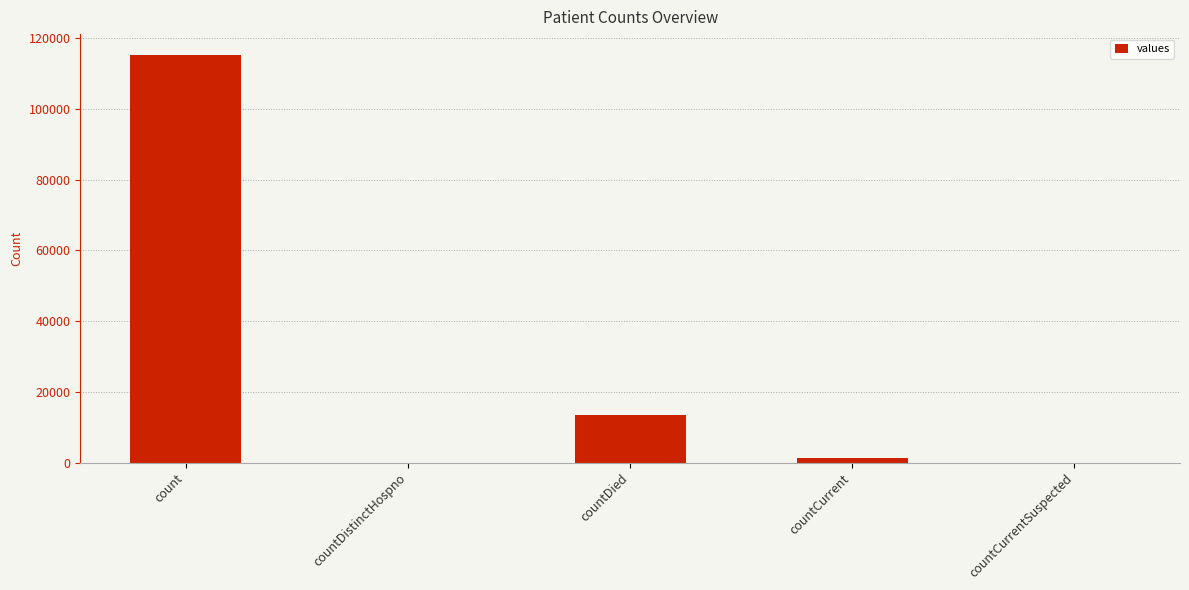

What is the sum of all values?

130105